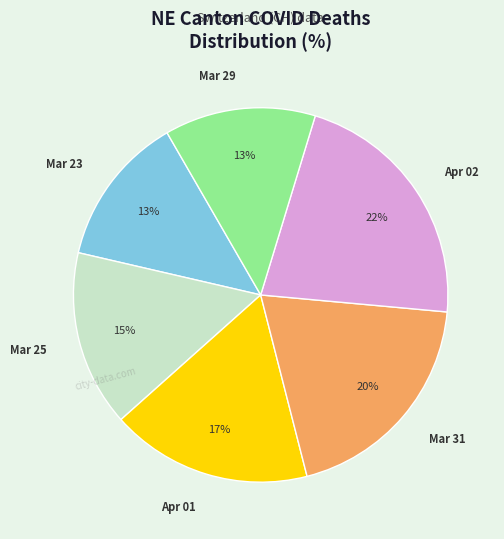

Is the sum of Apr 02 and Mar 23 greater than half?

No